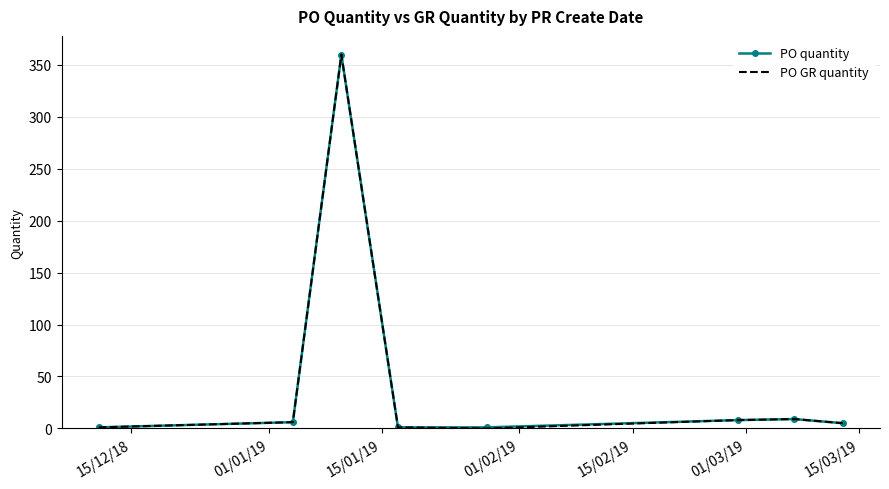

What is the greatest value displayed?

360